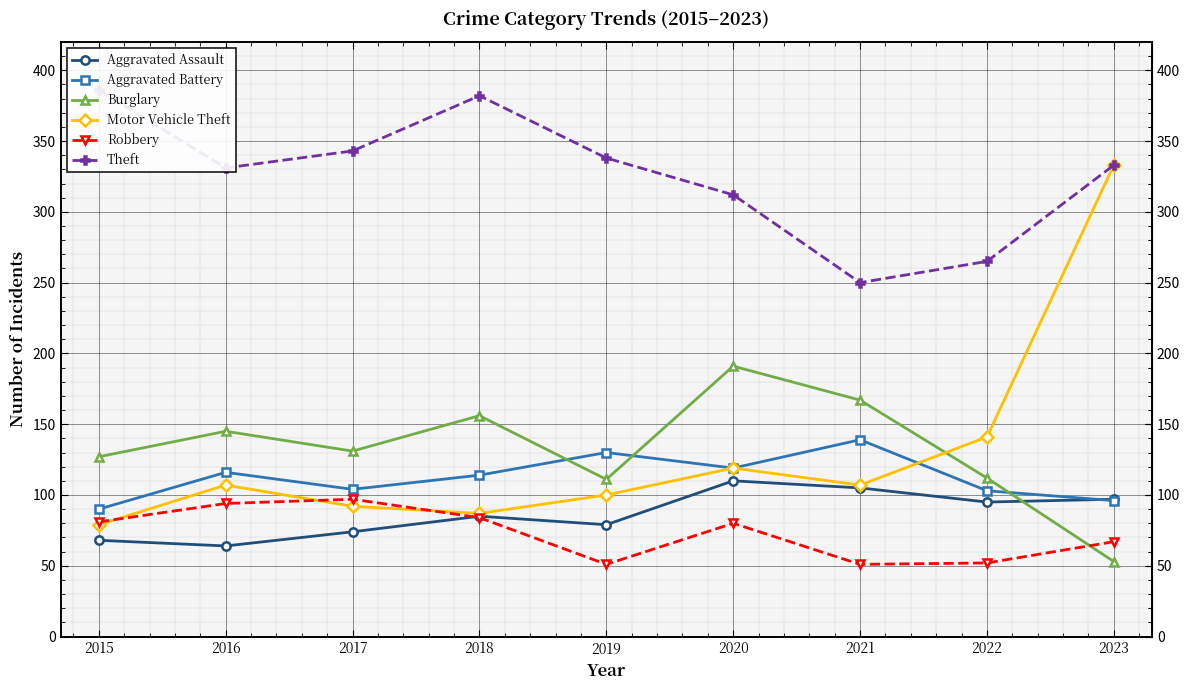

How many values in the Robbery series are below 80?

4